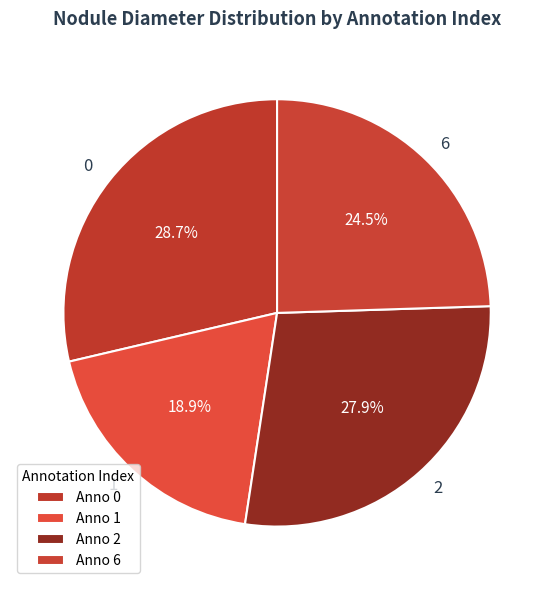

How many segments does this pie chart have?

4